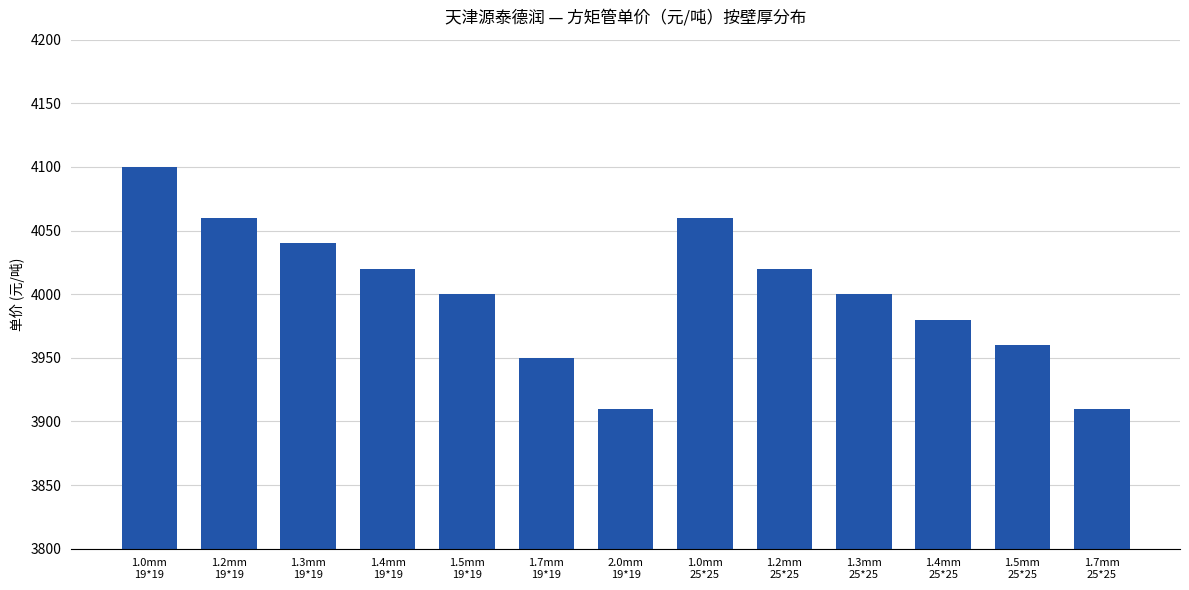

What is the value of the 2nd bar from the left?

4060